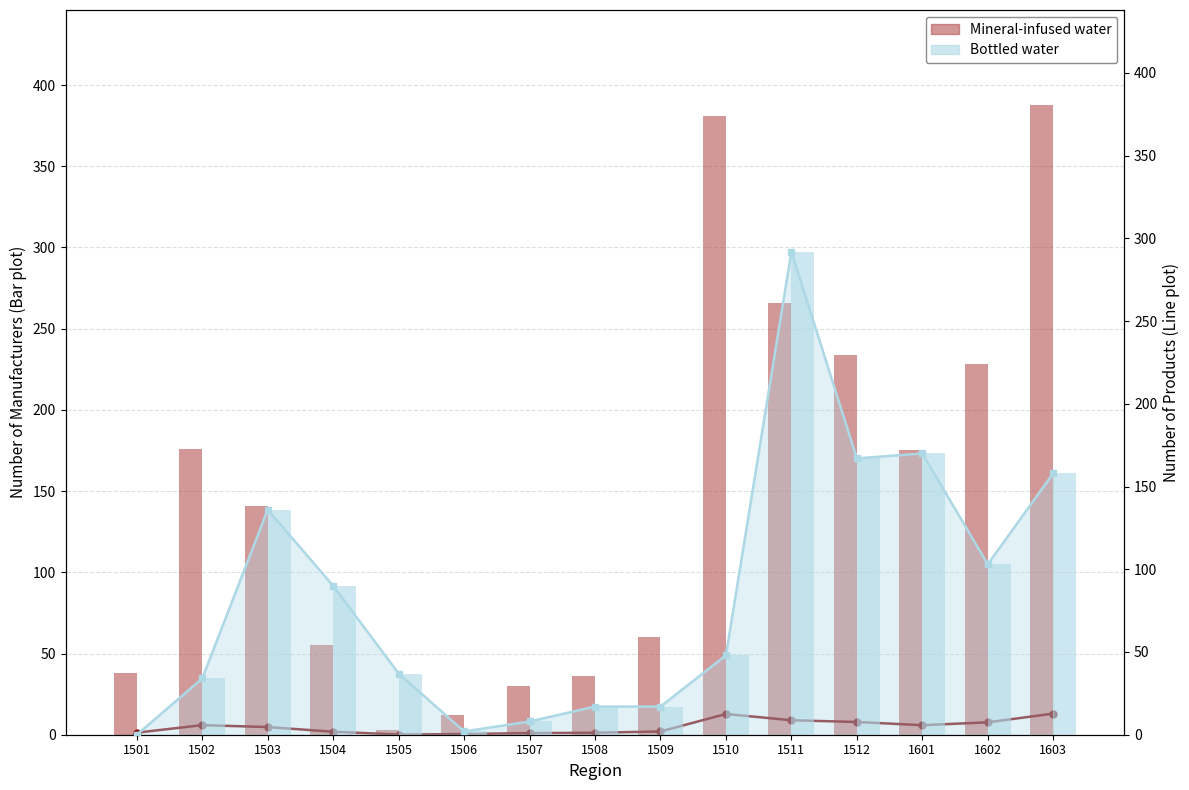

At how many categories does at least one series exceed 151?

7